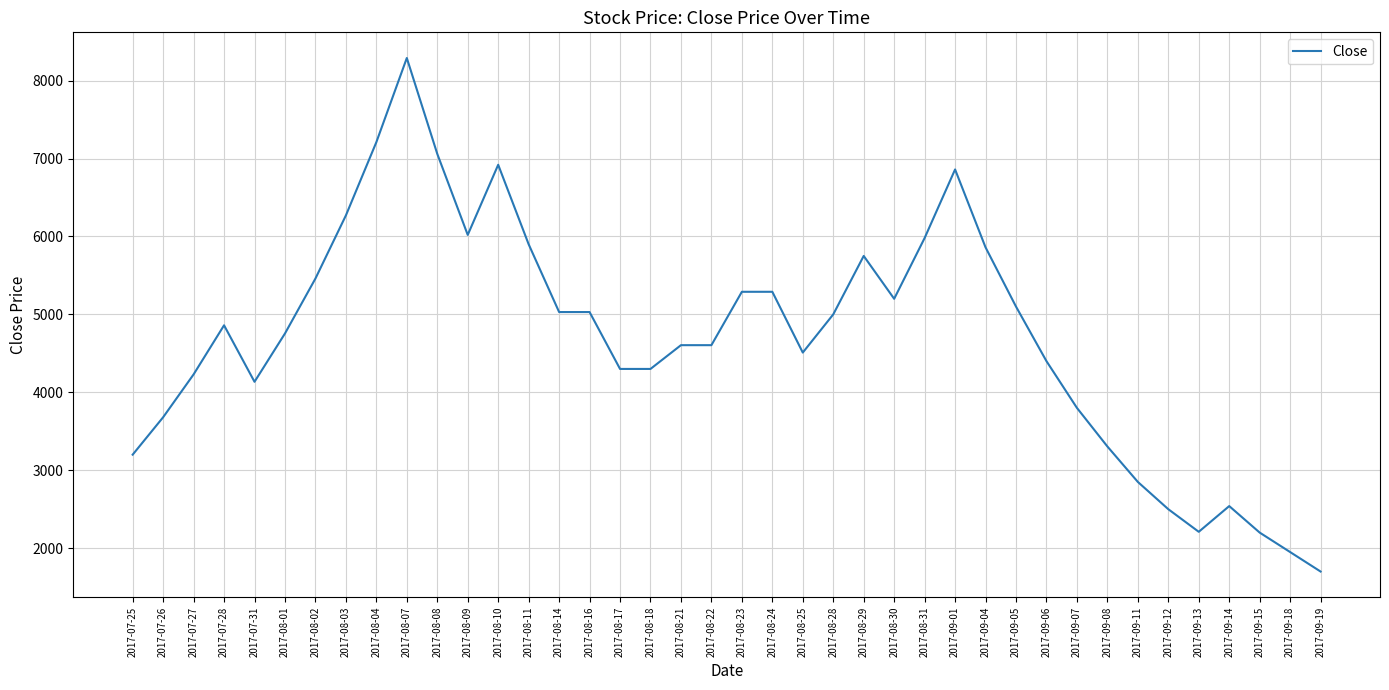

How many lines are shown in the chart?

1